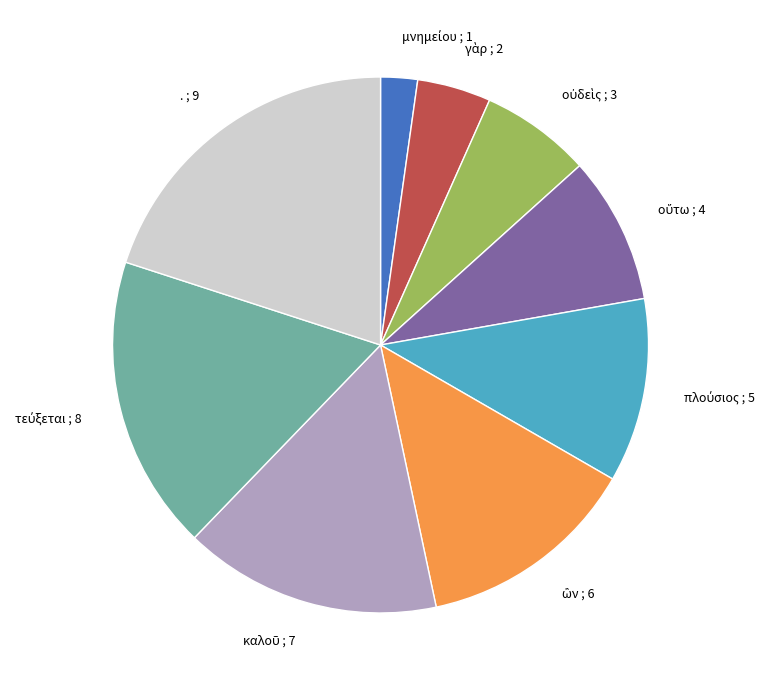

Is there a majority slice in this chart?

No